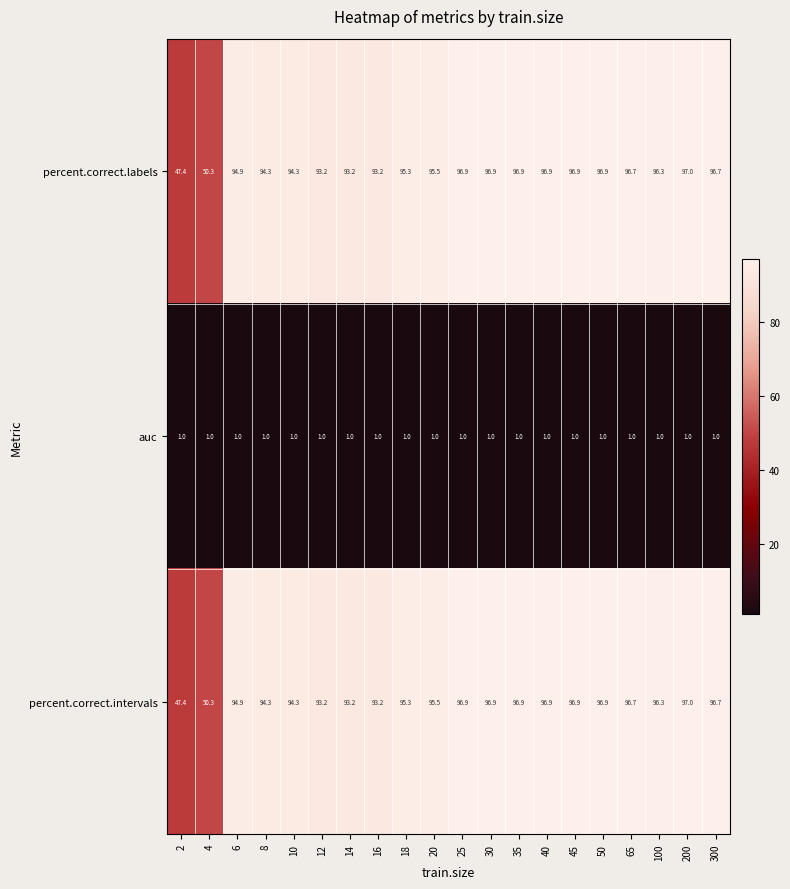

At which category is the sum across all series the highest?

200